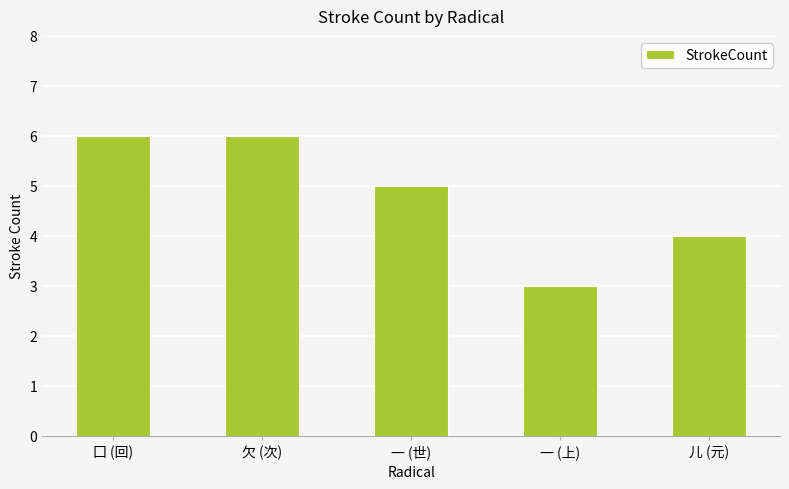

What is the value of the 5th bar from the left?

4